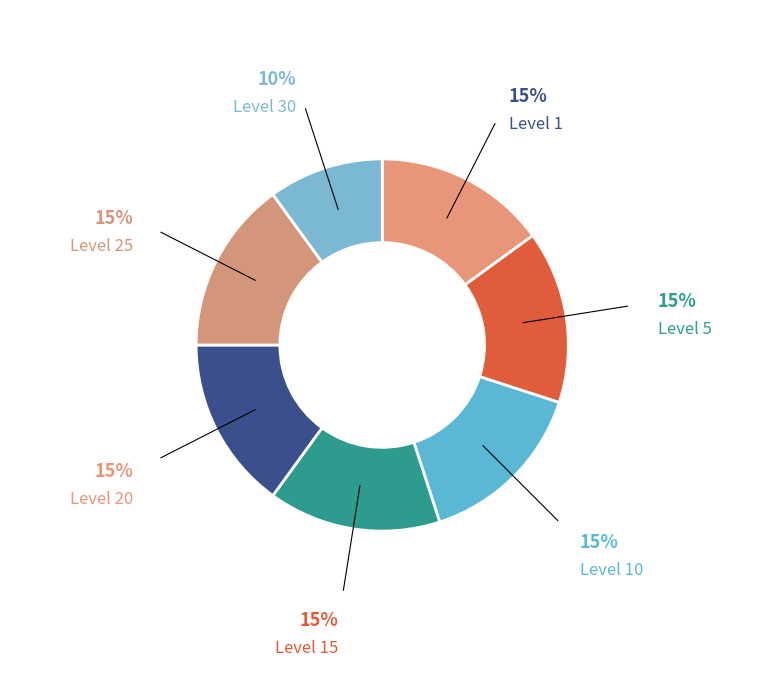

To the nearest percent, what is the average slice percentage?

14%